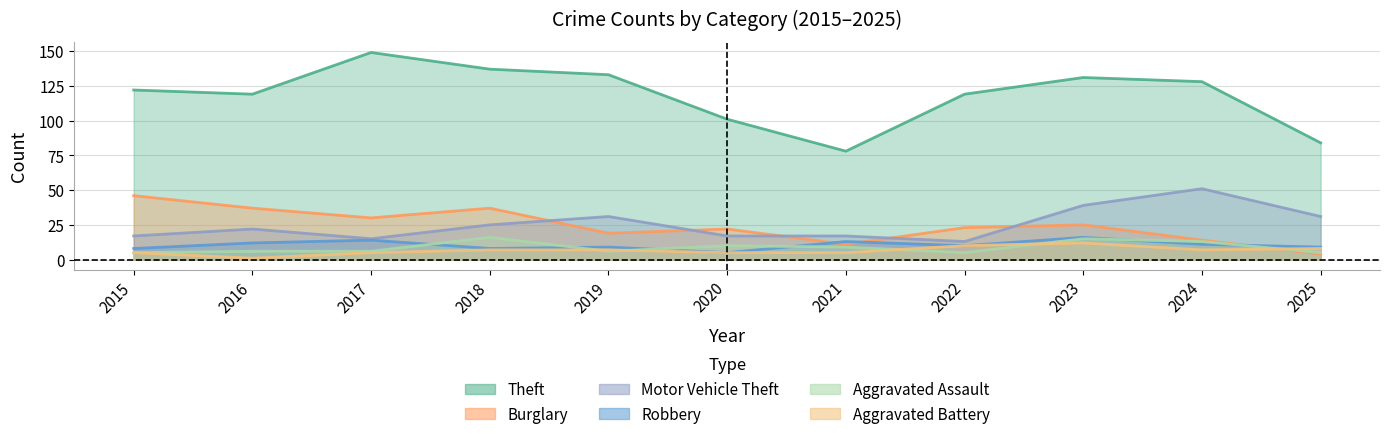

Is it true that Burglary equals 37 at 2016?

True